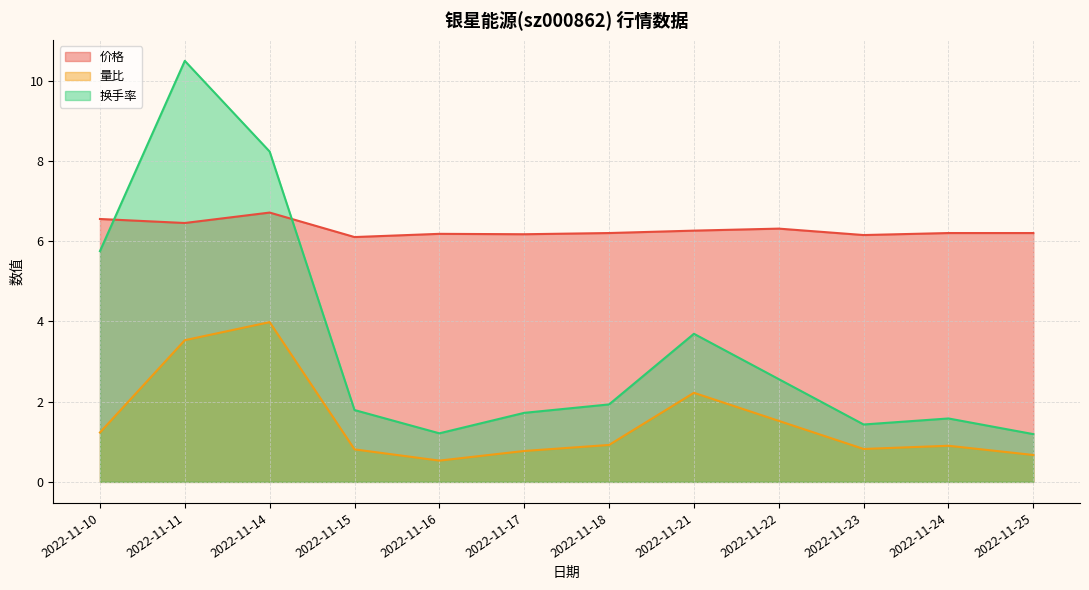

True or false: 量比 has a value of 0.5 at 2022-11-16.

True